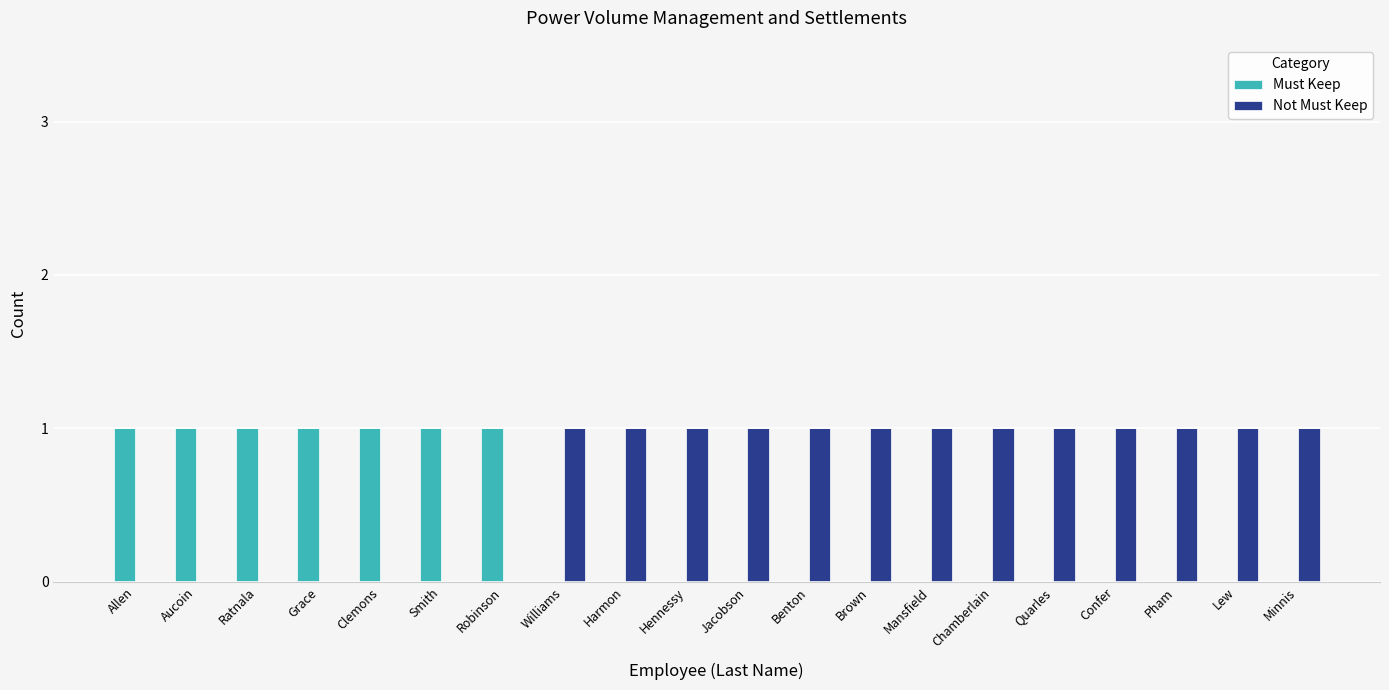

Which series has the largest total across all categories?

Not Must Keep